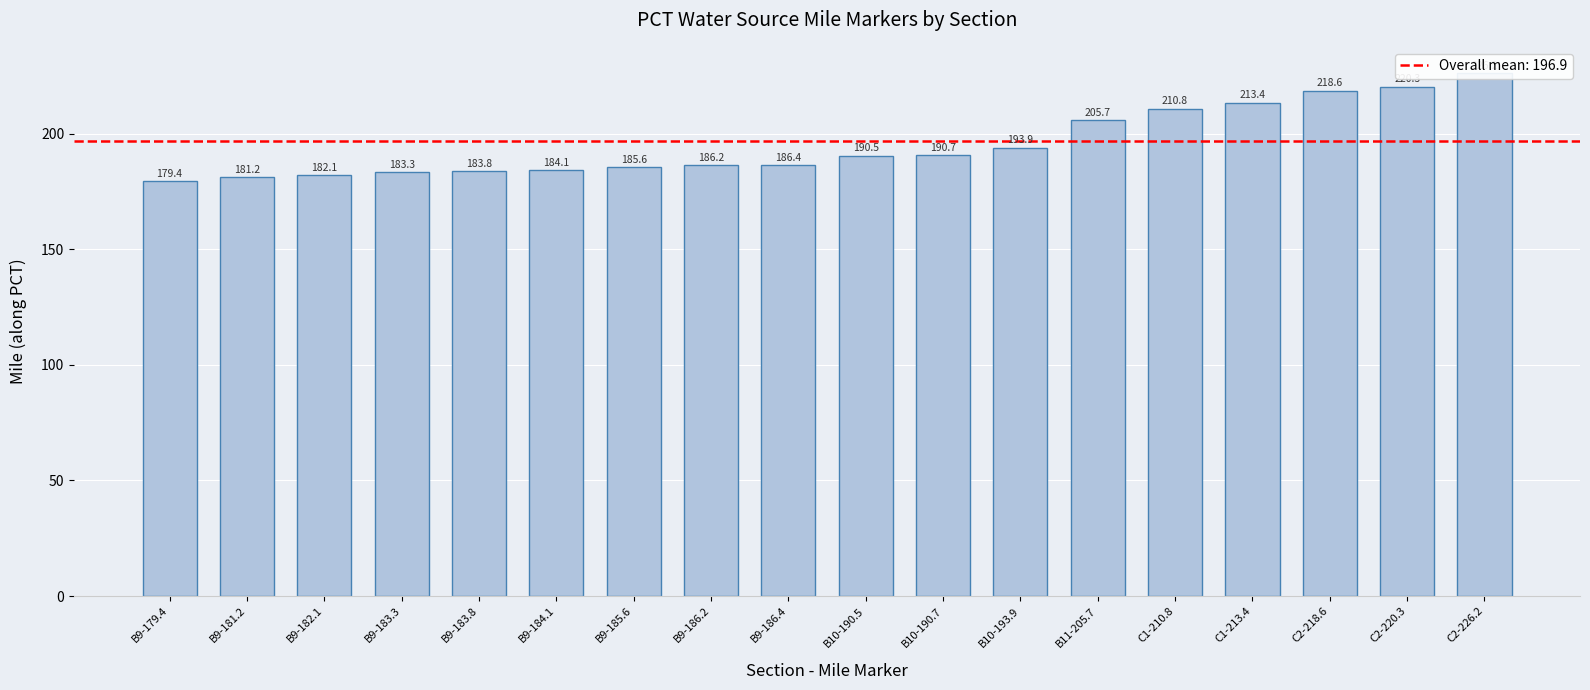

What is the change in value from B9-185.6 to B10-190.5?

+4.9